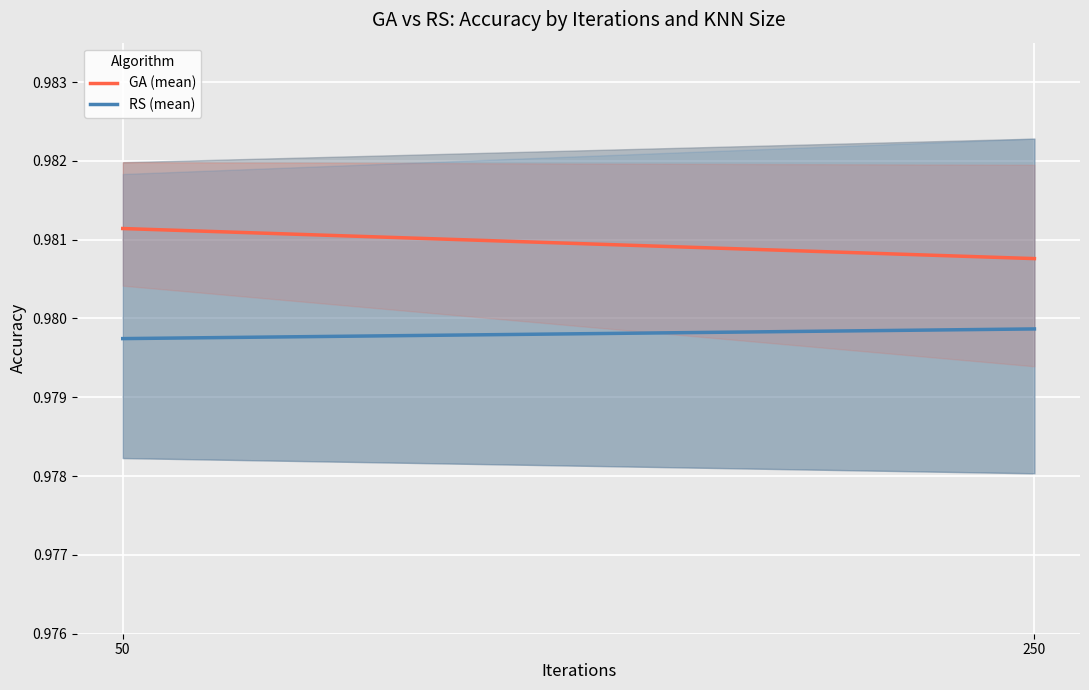

How many categories are shown in the chart?

2